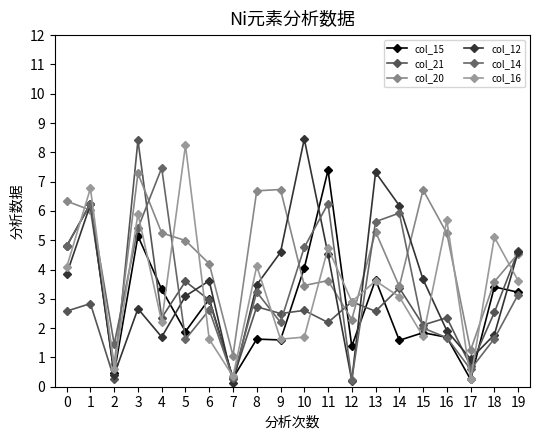

Reading left to right, what are all the values shown in this chart?

col_15: 4.8	6.2	0.5	5.1	3.3	1.9	3.0	0.3	1.6	1.6	4.1	7.4	1.4	3.7	1.6	1.8	1.7	0.2	3.4	3.2
col_21: 2.6	2.8	0.3	8.4	2.4	3.6	3.0	0.3	2.7	2.5	2.6	2.2	2.9	2.6	3.4	2.1	2.4	0.7	2.5	4.6
col_20: 6.3	6.0	0.8	7.3	5.2	5.0	4.2	1.1	6.7	6.7	3.5	3.6	2.3	5.3	3.4	6.7	5.2	1.2	3.6	4.5
col_12: 3.8	6.2	0.4	2.7	1.7	3.1	3.6	0.1	3.5	4.6	8.5	4.5	0.2	7.3	6.2	3.7	1.9	0.9	1.8	4.6
col_14: 4.8	6.2	1.5	5.4	7.5	1.6	2.6	0.3	3.2	2.2	4.8	6.2	0.2	5.6	5.9	2.0	1.7	0.6	1.6	3.1
col_16: 4.1	6.8	0.6	5.9	2.2	8.2	1.6	0.4	4.1	1.6	1.7	4.7	2.9	3.6	3.1	1.7	5.7	0.2	5.1	3.6